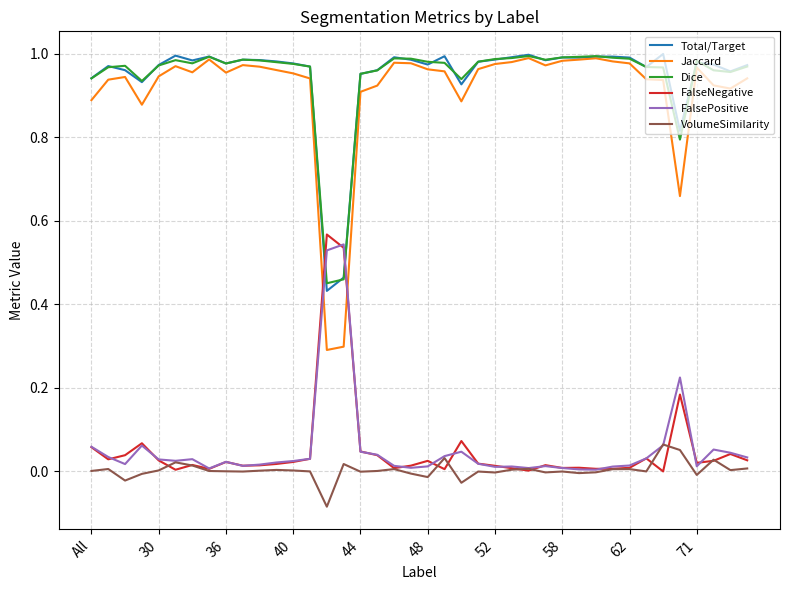

True or false: VolumeSimilarity and Dice intersect in this chart.

False